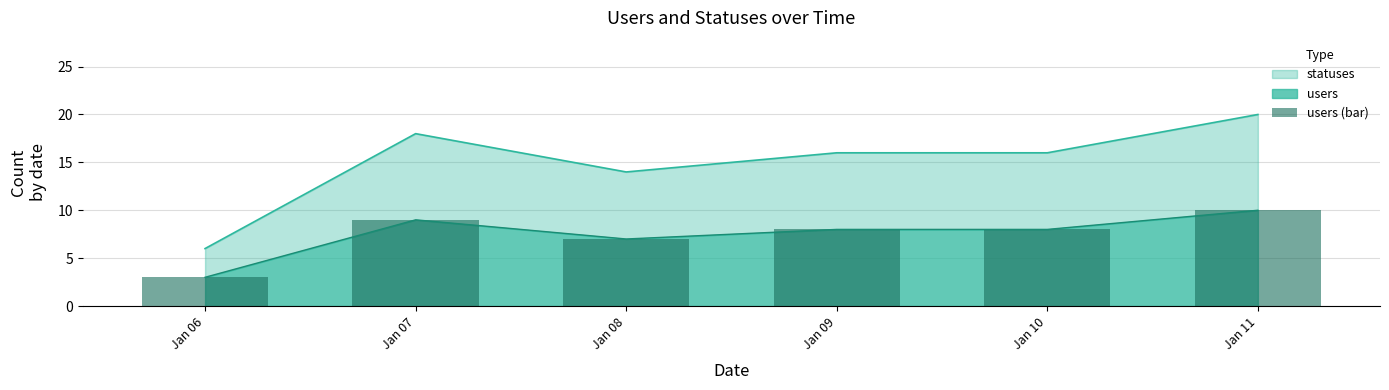

Rank the categories by value from lowest to highest.

Jan 06, Jan 08, Jan 09, Jan 10, Jan 07, Jan 11